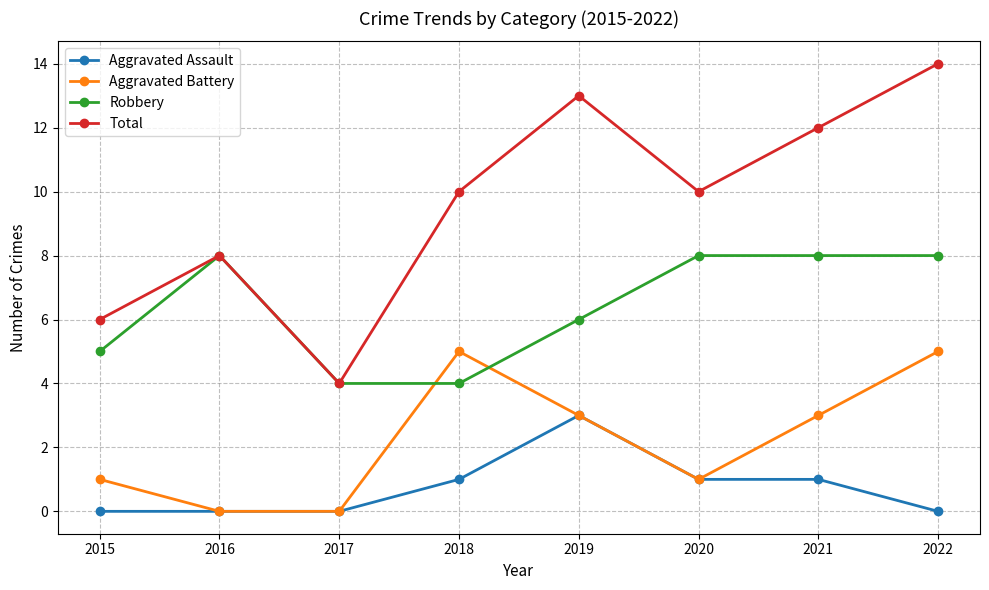

Reading right to left, transcribe all the data shown in this chart.

Aggravated Assault: 2022=0	2021=1	2020=1	2019=3	2018=1	2017=0	2016=0	2015=0
Aggravated Battery: 2022=5	2021=3	2020=1	2019=3	2018=5	2017=0	2016=0	2015=1
Robbery: 2022=8	2021=8	2020=8	2019=6	2018=4	2017=4	2016=8	2015=5
Total: 2022=14	2021=12	2020=10	2019=13	2018=10	2017=4	2016=8	2015=6